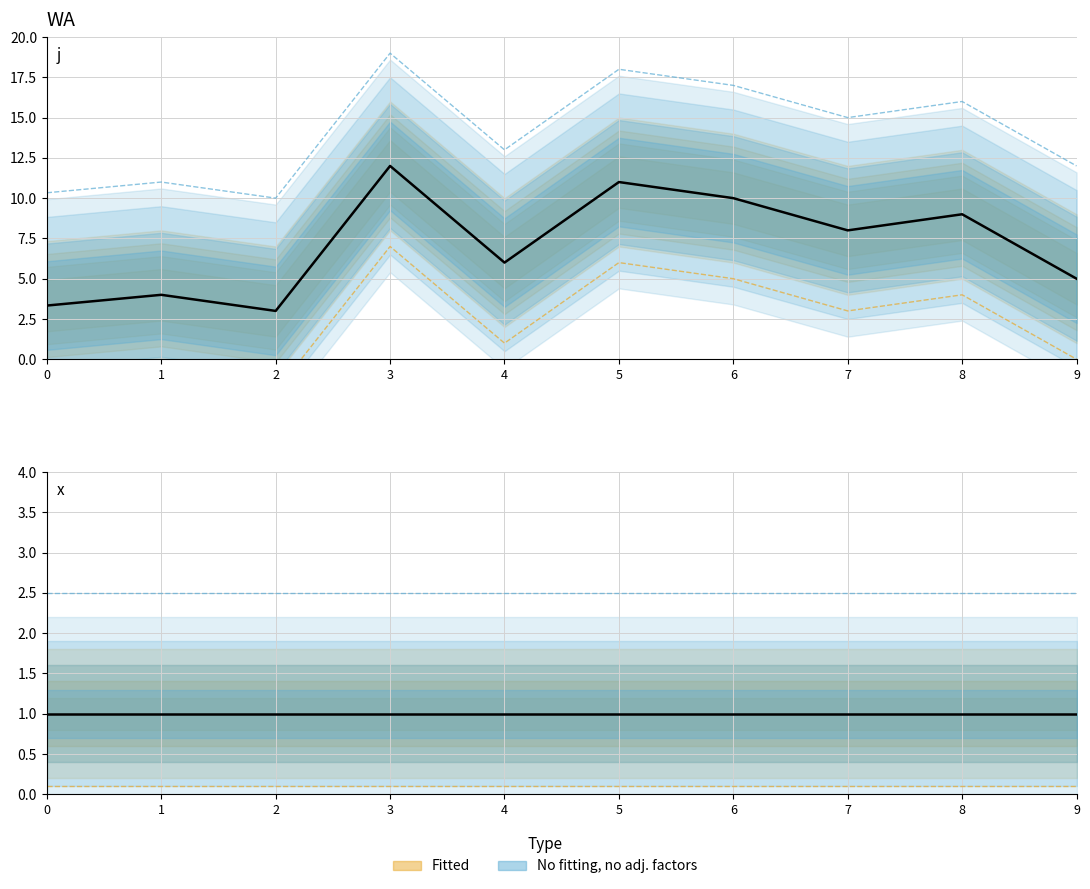

Reading left to right, extract all data points from this chart.

j: 0=3.3	1=4.0	2=3.0	3=12.0	4=6.0	5=11.0	6=10.0	7=8.0	8=9.0	9=5.0
x: 0=1.0	1=1.0	2=1.0	3=1.0	4=1.0	5=1.0	6=1.0	7=1.0	8=1.0	9=1.0